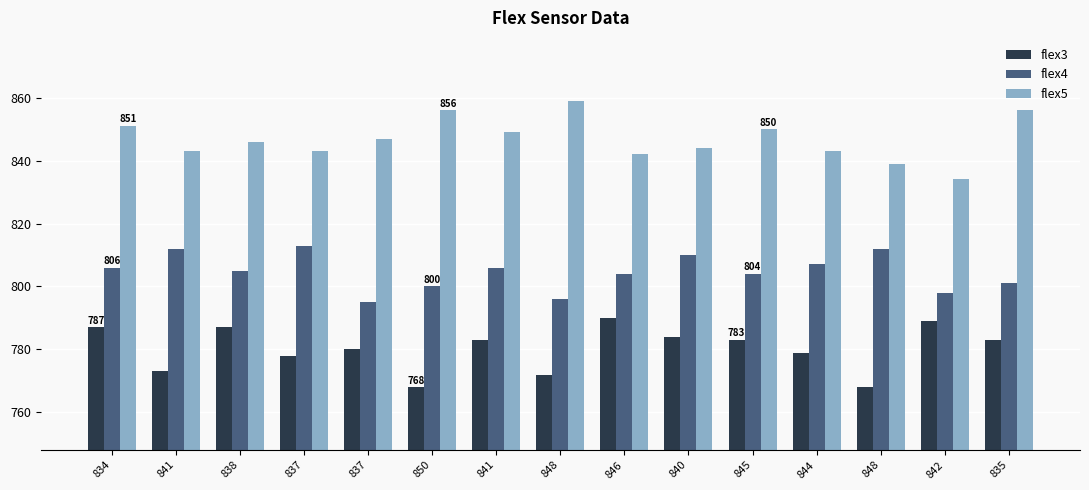

Reading left to right, what are all the values shown in this chart?

flex3: 834=787	841=773	838=787	837=778	837=780	850=768	841=783	848=772	846=790	840=784	845=783	844=779	848=768	842=789	835=783
flex4: 834=806	841=812	838=805	837=813	837=795	850=800	841=806	848=796	846=804	840=810	845=804	844=807	848=812	842=798	835=801
flex5: 834=851	841=843	838=846	837=843	837=847	850=856	841=849	848=859	846=842	840=844	845=850	844=843	848=839	842=834	835=856